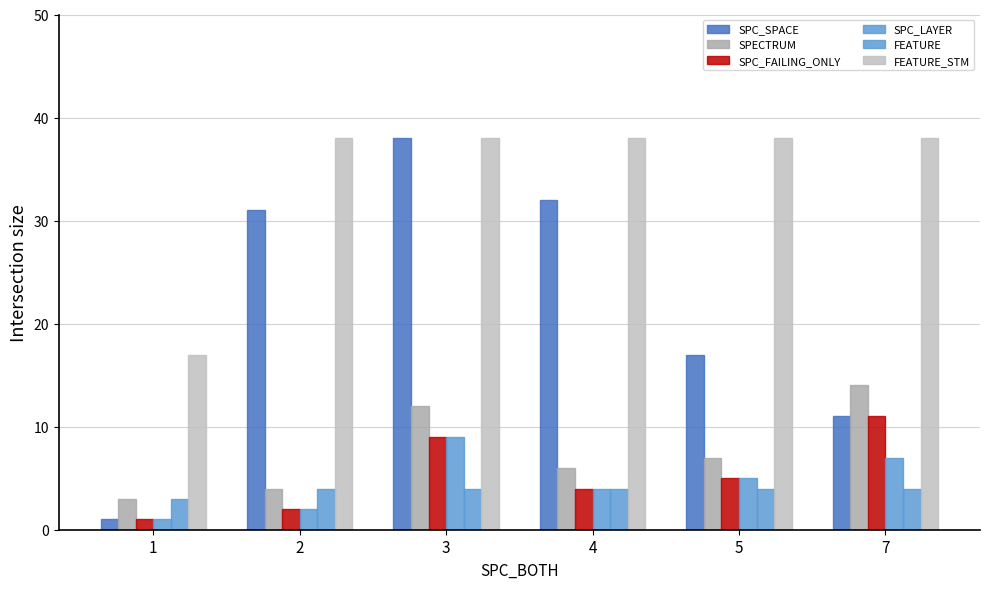

Does the chart contain stacked bars?

No